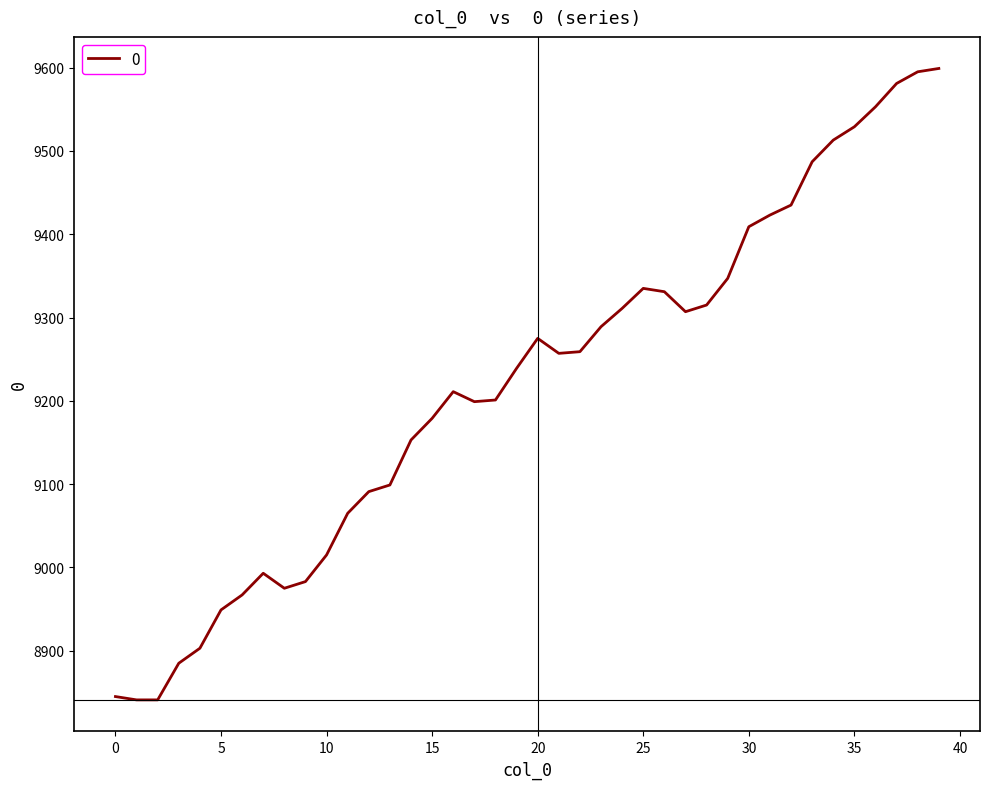

What is the difference between the maximum and minimum values?

758